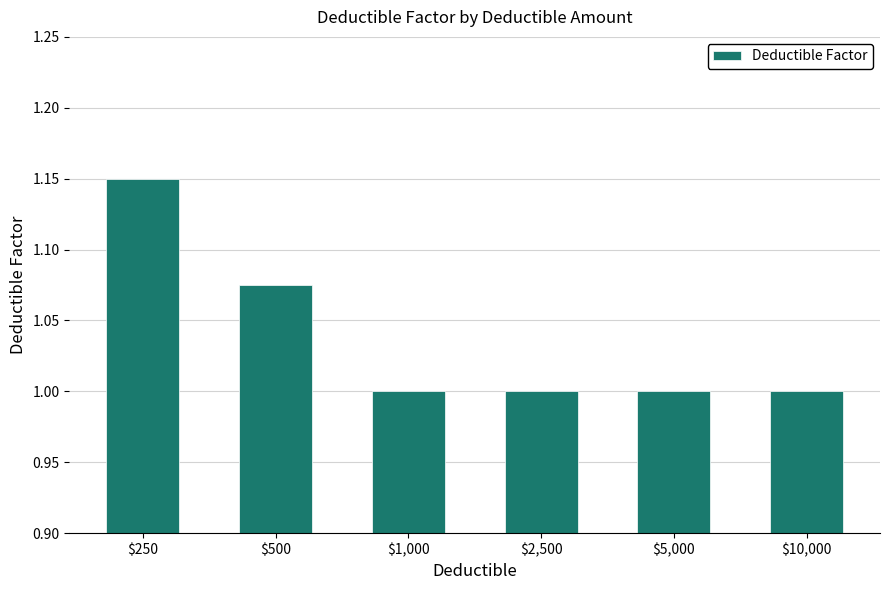

True or false: the data shows 0.3 at $500.

False